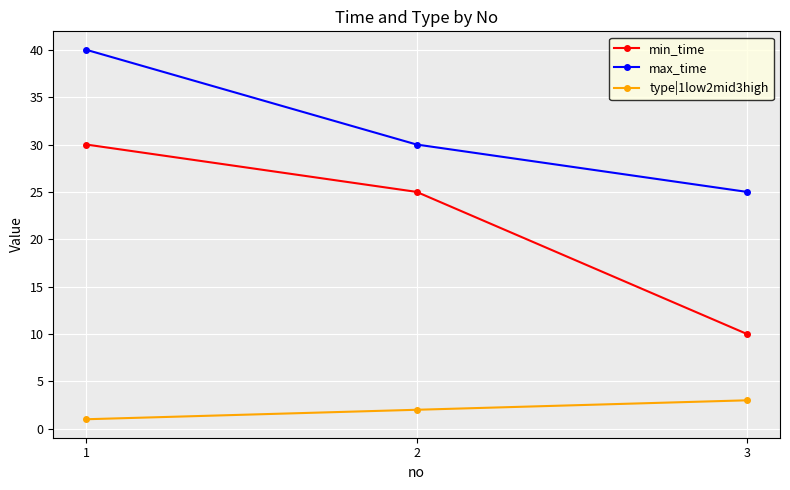

Rank the series at 1 from lowest to highest value.

type|1low2mid3high, min_time, max_time